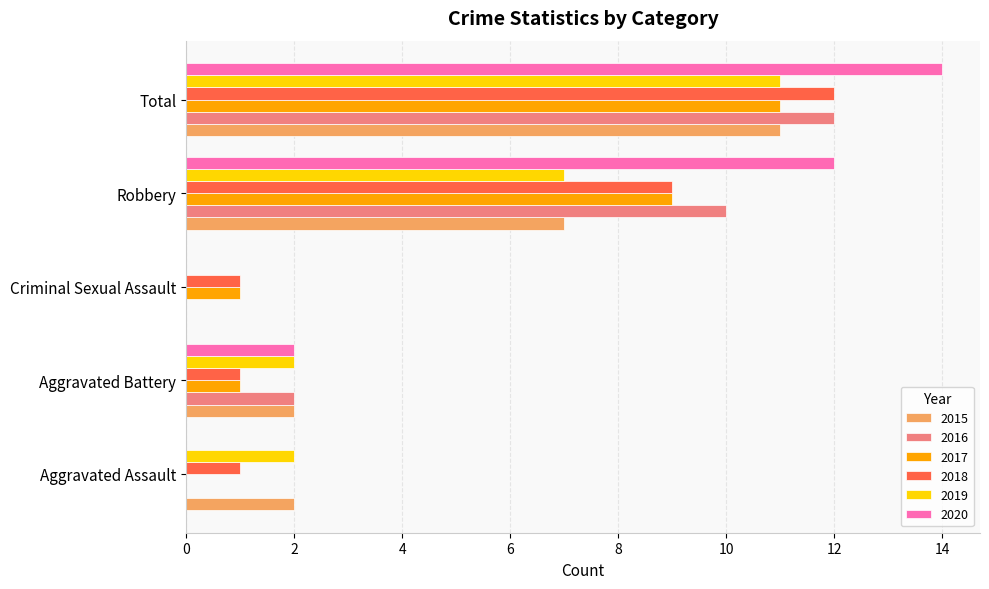

What is the difference between the 2015 values at Aggravated Assault and Robbery?

5